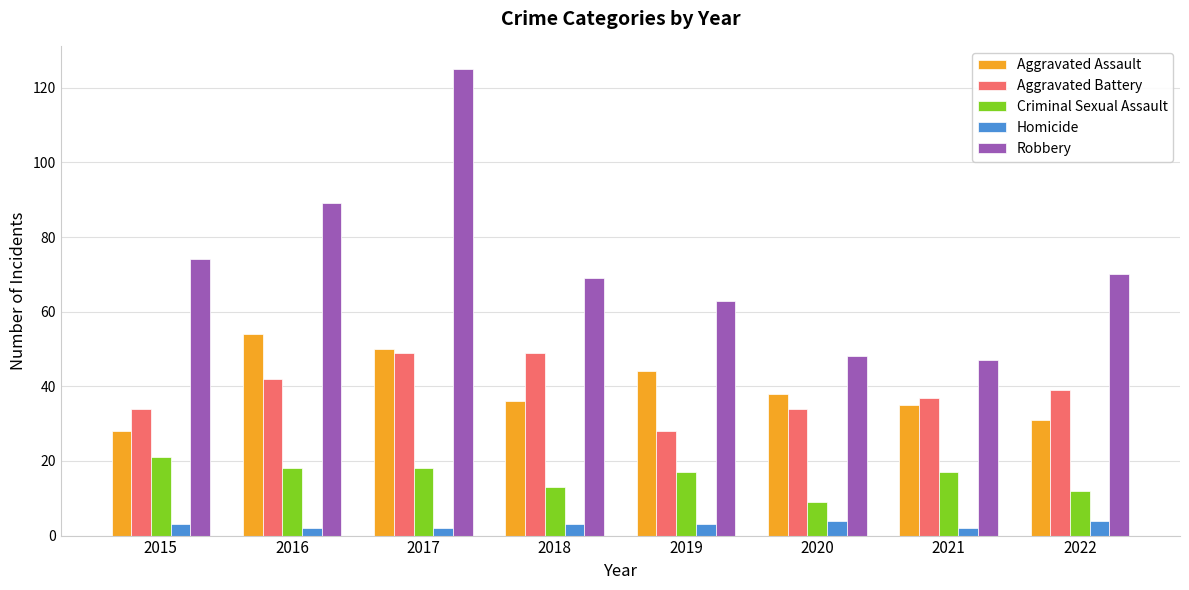

At which label does Aggravated Battery reach its minimum?

2019